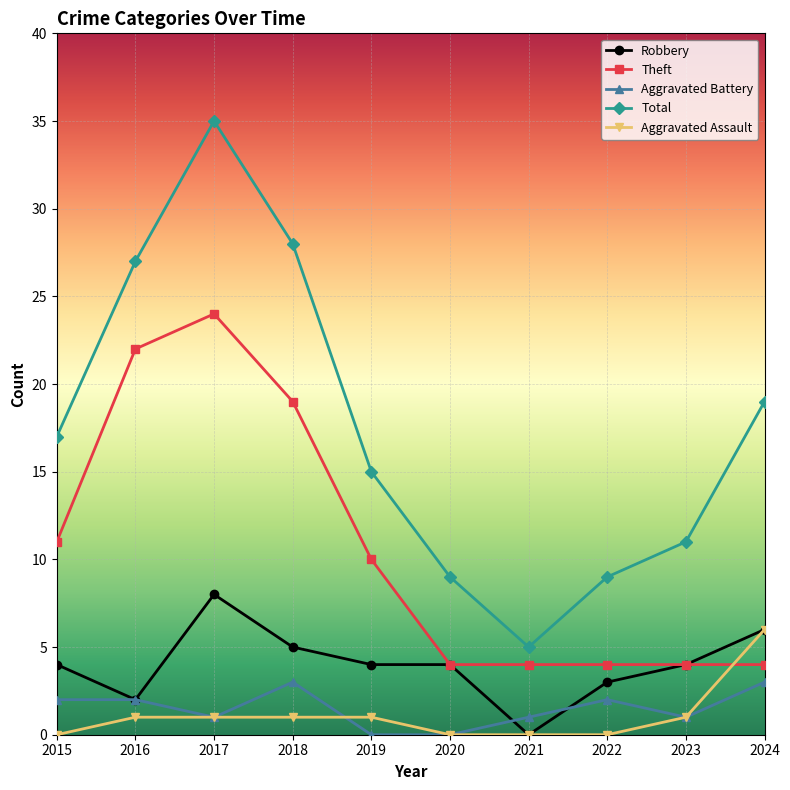

At which category does Total reach its first local peak?

2017